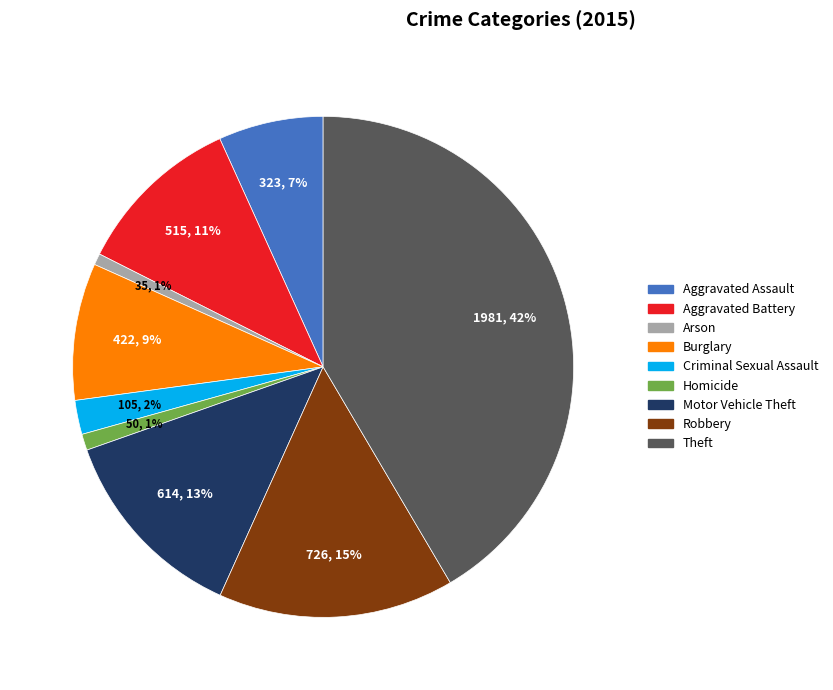

Is the sum of Arson and Aggravated Assault greater than half?

No